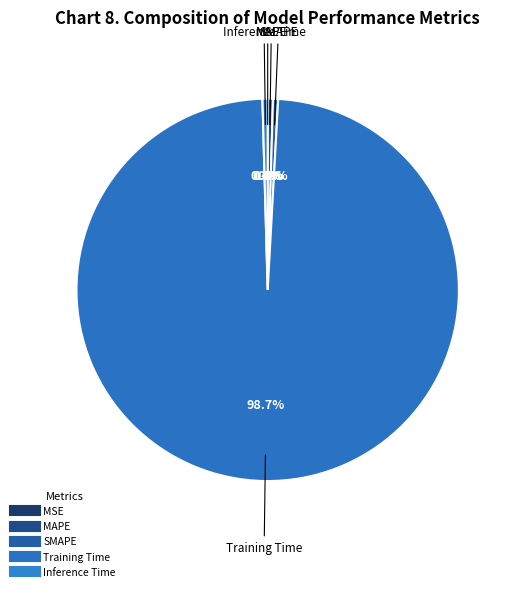

Which has a higher value, MSE or SMAPE?

SMAPE